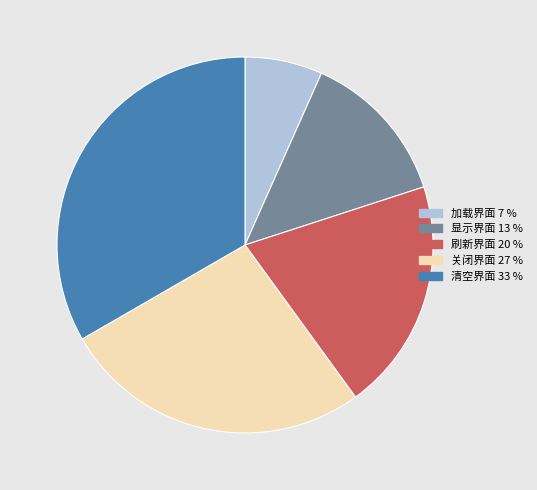

Approximately how many times larger is the value at 刷新界面 compared to 清空界面?

0.6